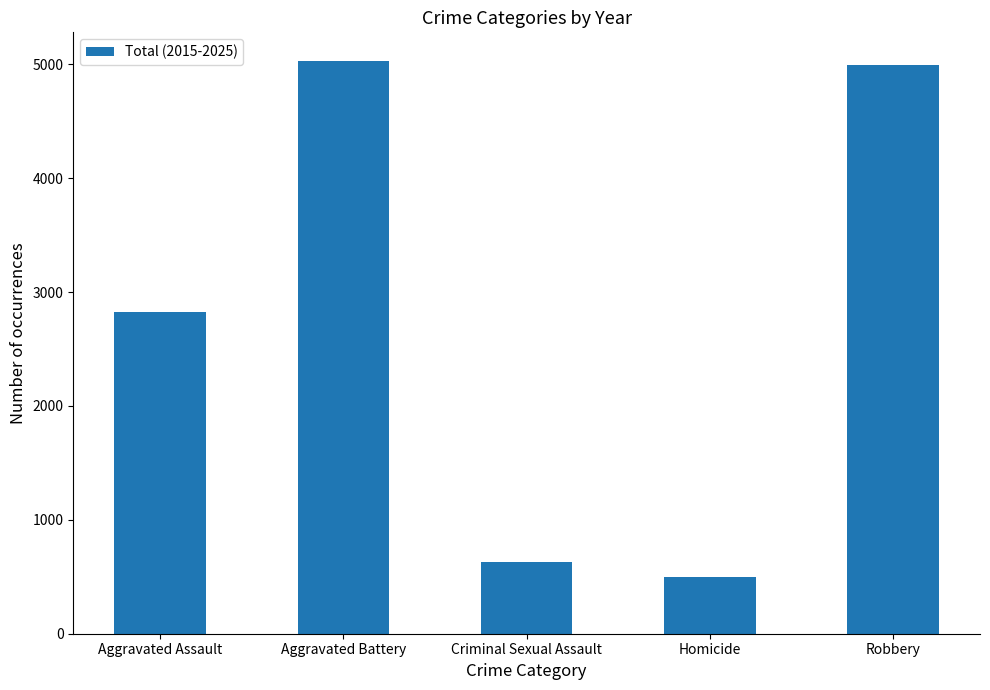

What is the greatest value displayed?

5030